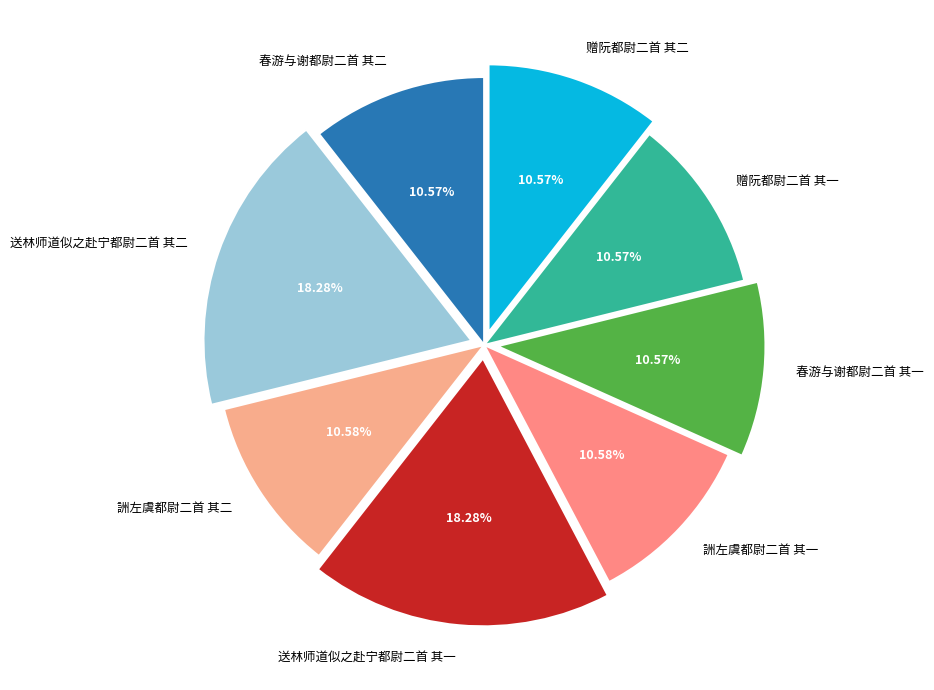

Does 赠阮都尉二首 其一 represent more than half of the total?

No